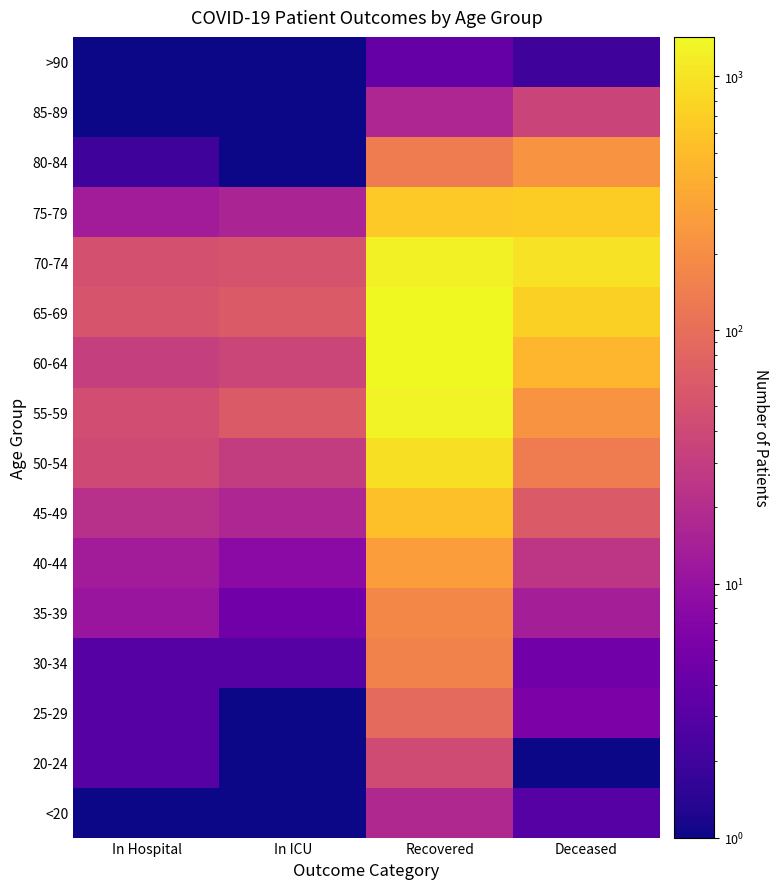

Reading left to right, what are all the values shown in this chart?

<20: In Hospital=0.1	In ICU=0.1	Recovered=18.0	Deceased=3.0
20-24: In Hospital=3.0	In ICU=0.1	Recovered=43.0	Deceased=0.1
25-29: In Hospital=3.0	In ICU=1.0	Recovered=89.0	Deceased=6.0
30-34: In Hospital=3.0	In ICU=3.0	Recovered=159.0	Deceased=5.0
35-39: In Hospital=11.0	In ICU=5.0	Recovered=180.0	Deceased=14.0
40-44: In Hospital=13.0	In ICU=8.0	Recovered=282.0	Deceased=25.0
45-49: In Hospital=22.0	In ICU=17.0	Recovered=544.0	Deceased=62.0
50-54: In Hospital=42.0	In ICU=30.0	Recovered=935.0	Deceased=136.0
55-59: In Hospital=45.0	In ICU=62.0	Recovered=1295.0	Deceased=232.0
60-64: In Hospital=31.0	In ICU=37.0	Recovered=1429.0	Deceased=447.0
65-69: In Hospital=54.0	In ICU=63.0	Recovered=1395.0	Deceased=704.0
70-74: In Hospital=50.0	In ICU=53.0	Recovered=1258.0	Deceased=972.0
75-79: In Hospital=13.0	In ICU=16.0	Recovered=636.0	Deceased=676.0
80-84: In Hospital=2.0	In ICU=0.1	Recovered=137.0	Deceased=228.0
85-89: In Hospital=0.1	In ICU=0.1	Recovered=17.0	Deceased=36.0
>90: In Hospital=0.1	In ICU=0.1	Recovered=4.0	Deceased=2.0